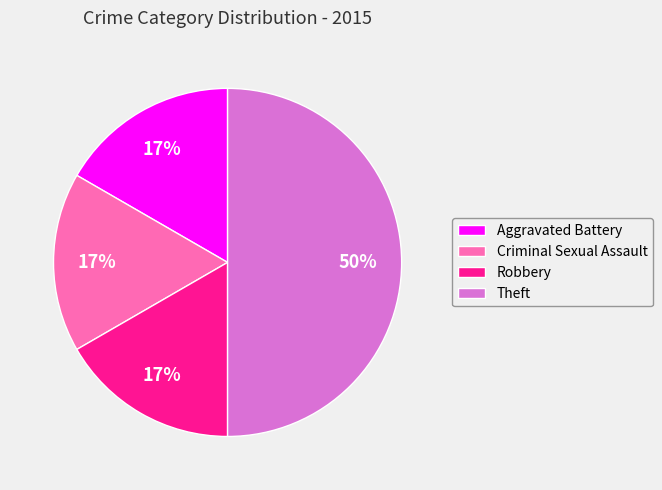

Which has a higher value, Aggravated Battery or Theft?

Theft